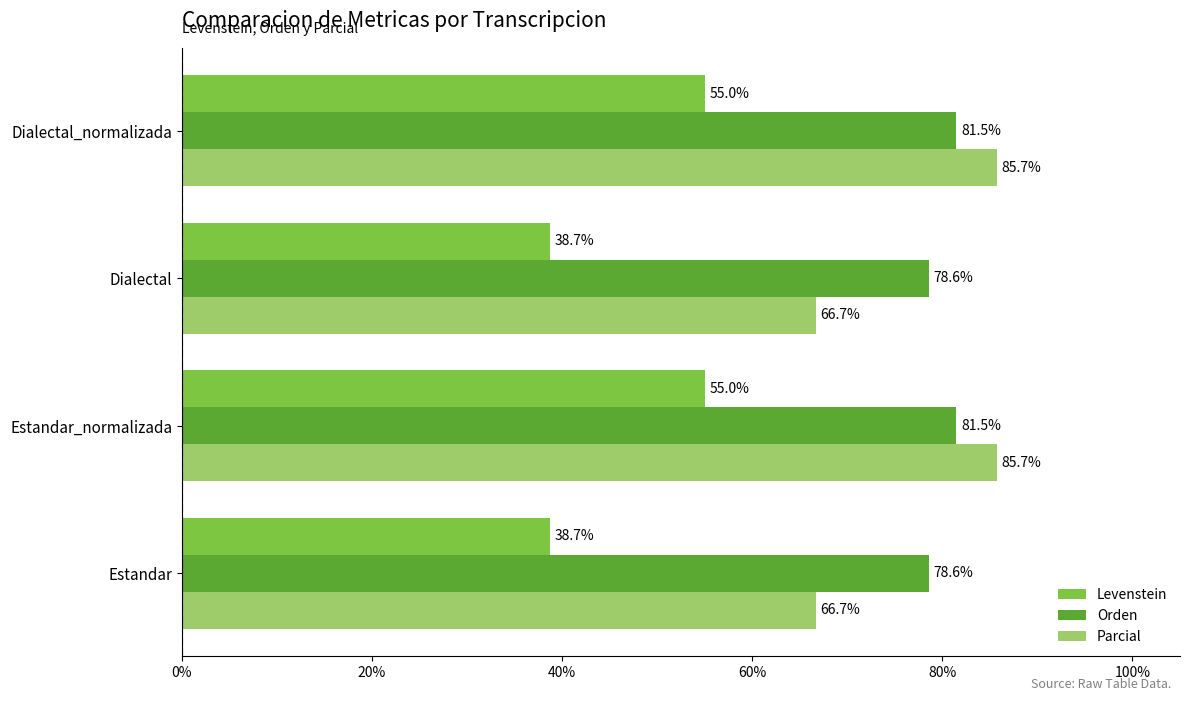

How many values in the Parcial series exceed 85?

2